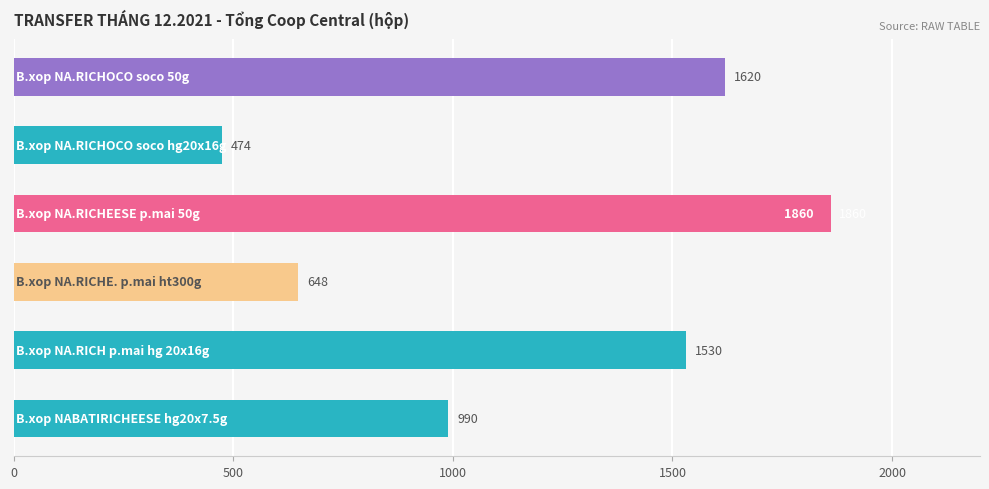

What is the maximum value shown in the chart?

1860